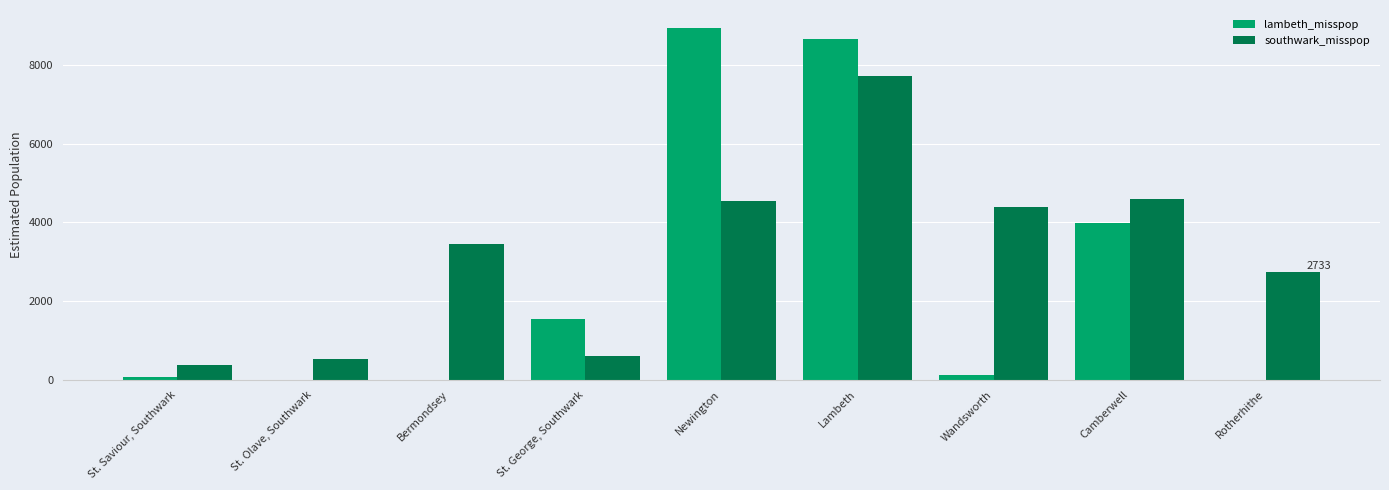

Reading left to right, extract all data points from this chart.

lambeth_misspop: 69	0	0	1546	8953	8663	122	3985	0
southwark_misspop: 365	533	3450	600	4551	7711	4386	4600	2733